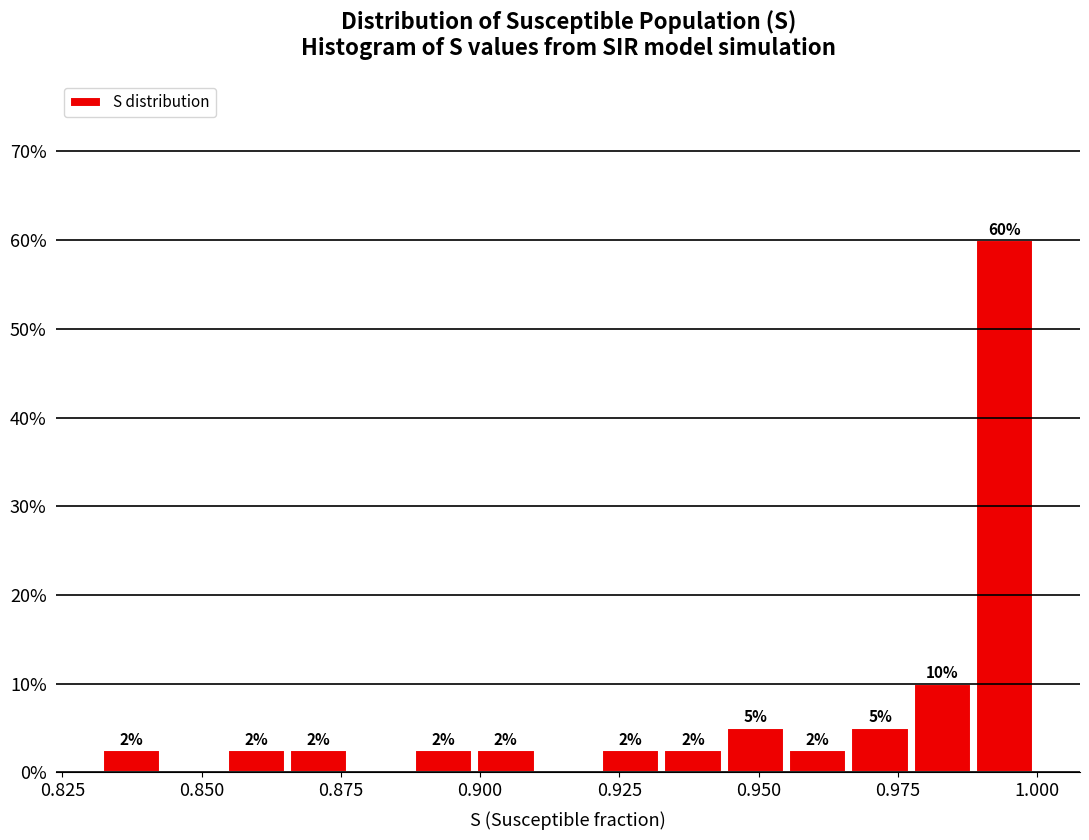

Read against the x-axis, roughly where is the centre of the tallest bar?

0.995